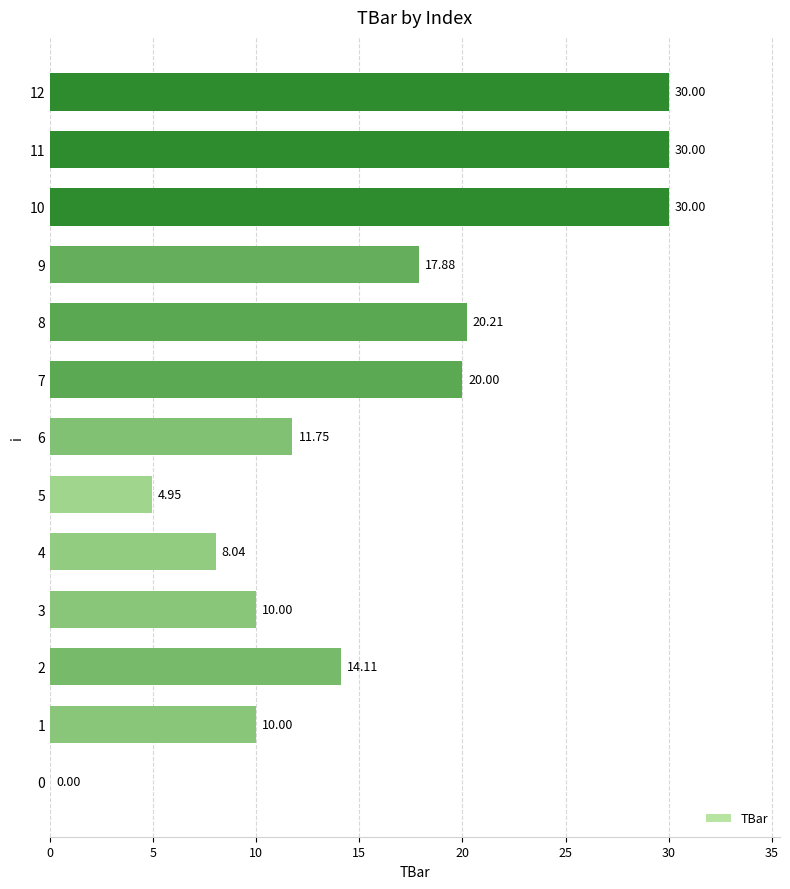

What is the sum of the values at 1 and 2?

24.1